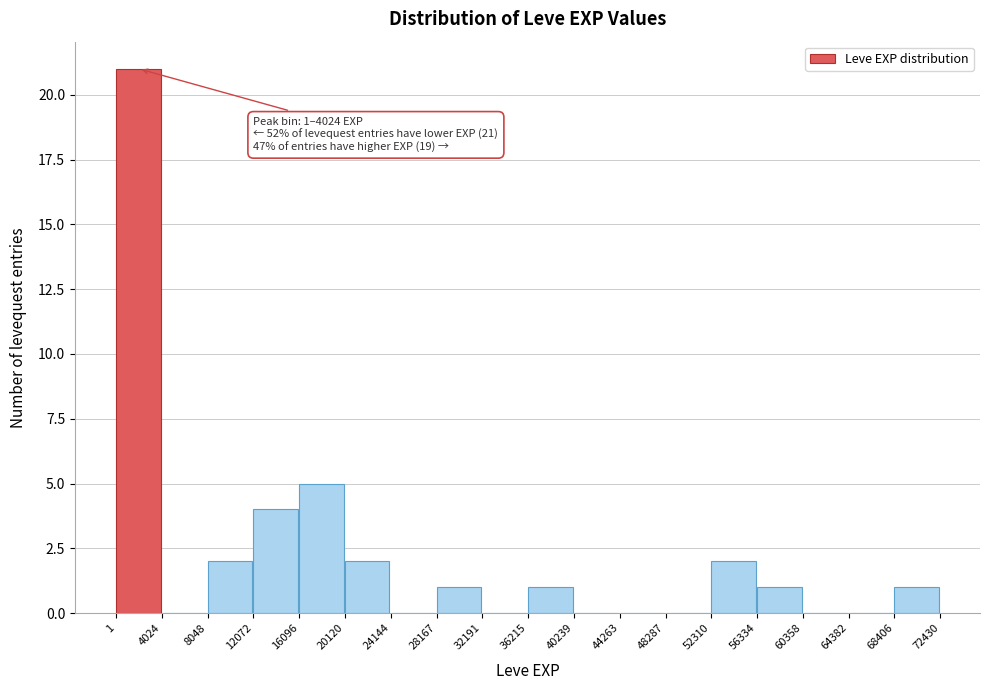

Over which range of the x-axis is the bar tallest?

1 to 4024